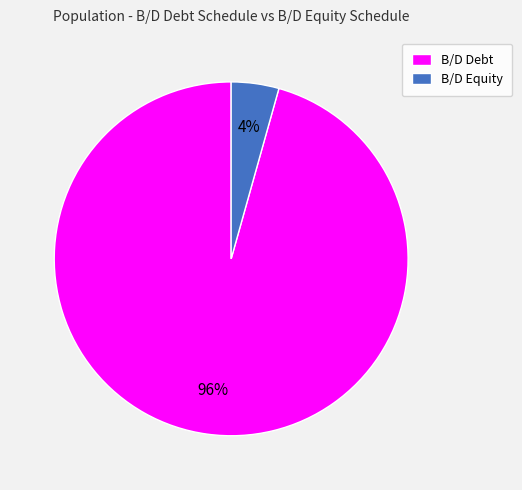

How many segments does this pie chart have?

2